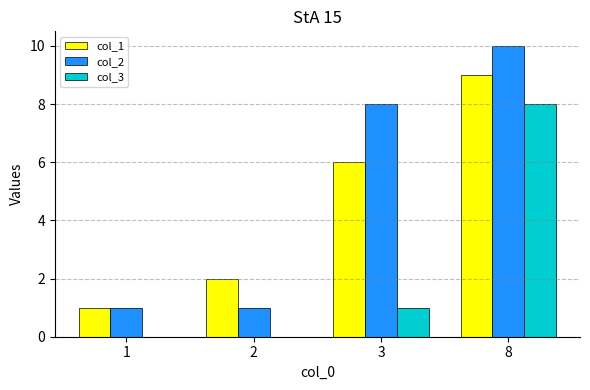

What are all the series names shown in the legend?

col_1, col_2, col_3